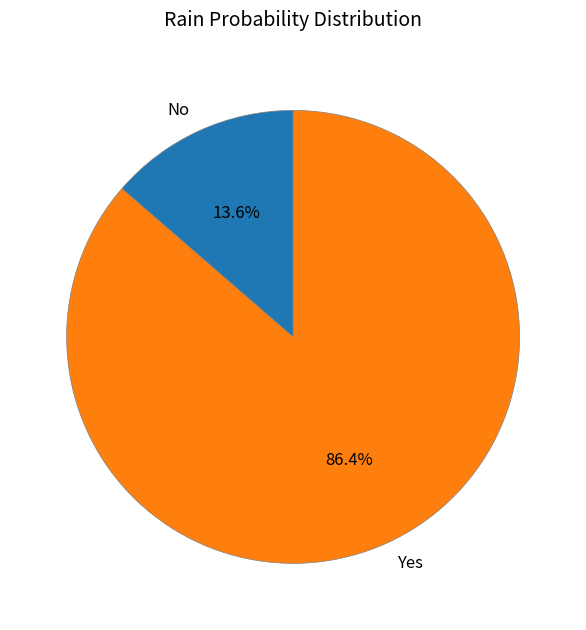

Combined, what portion of the pie is Yes and No?

100.0%